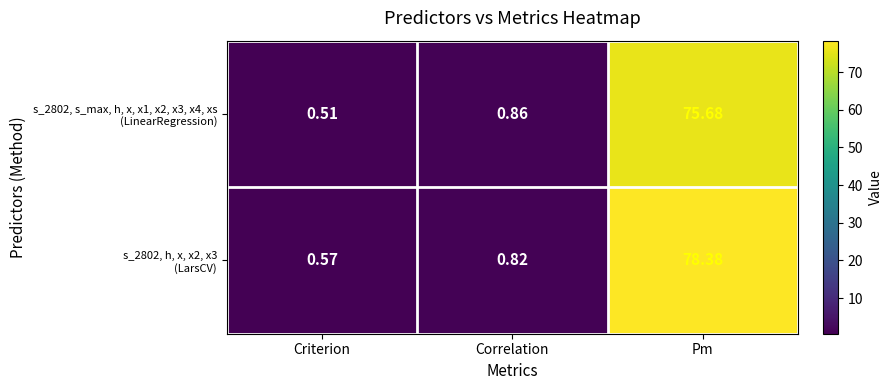

Which label corresponds to the smallest value in the chart?

Criterion